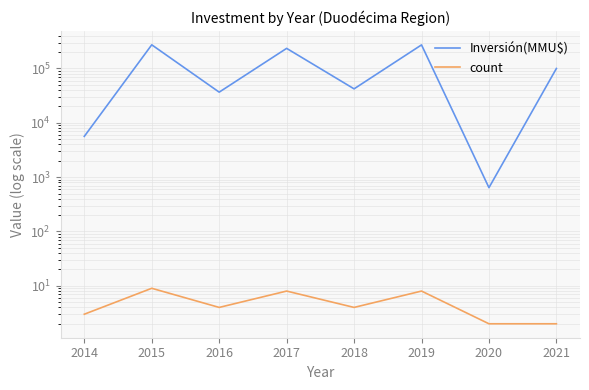

Between 2014 and 2019, which is larger?

2019